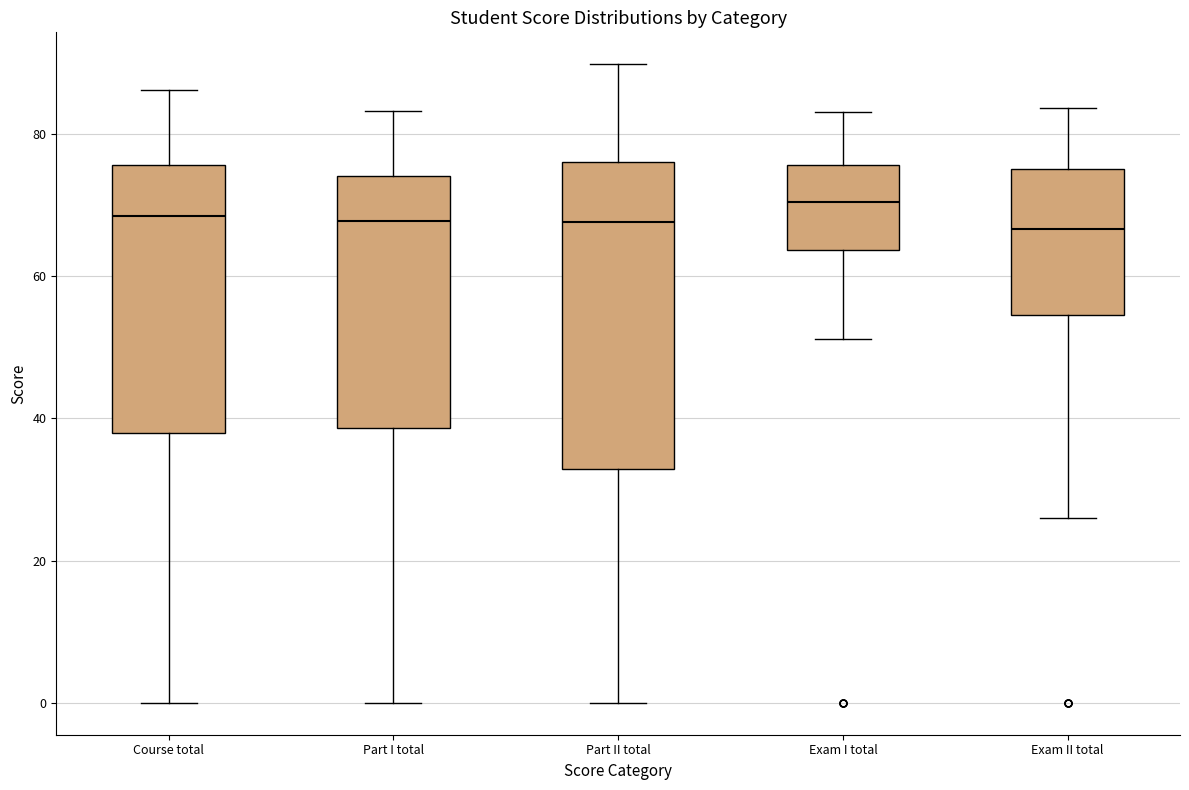

Reading left to right, read every box against the y-axis: the position of its median line, the range the box covers, and the ends of its whiskers. The values are not printed on the chart, so give them approximately, as read against the axis.

Course total: median 68, box 38 to 76, whiskers 0 to 86
Part I total: median 68, box 38 to 74, whiskers 0 to 84
Part II total: median 68, box 32 to 76, whiskers 0 to 90
Exam I total: median 70, box 64 to 76, whiskers 52 to 82
Exam II total: median 66, box 54 to 76, whiskers 26 to 84